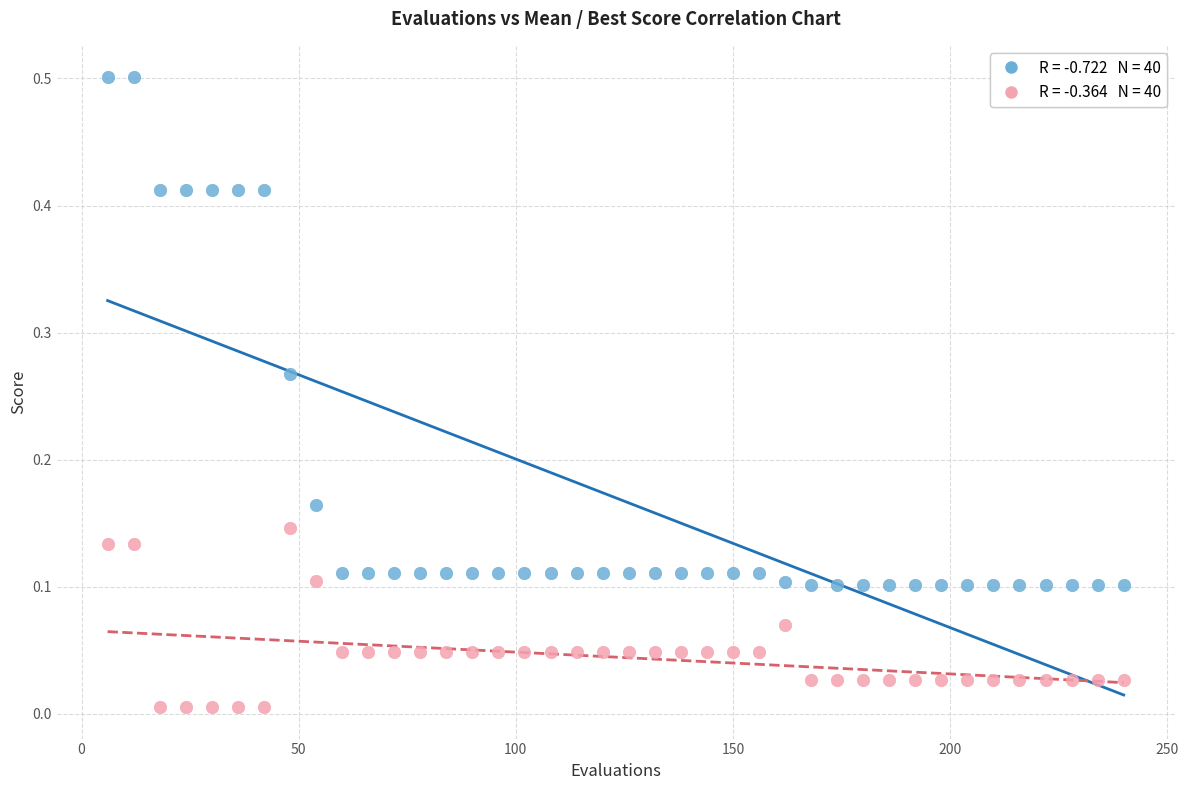

Across all data points, what is the range of X values (max minus min)?

234.0